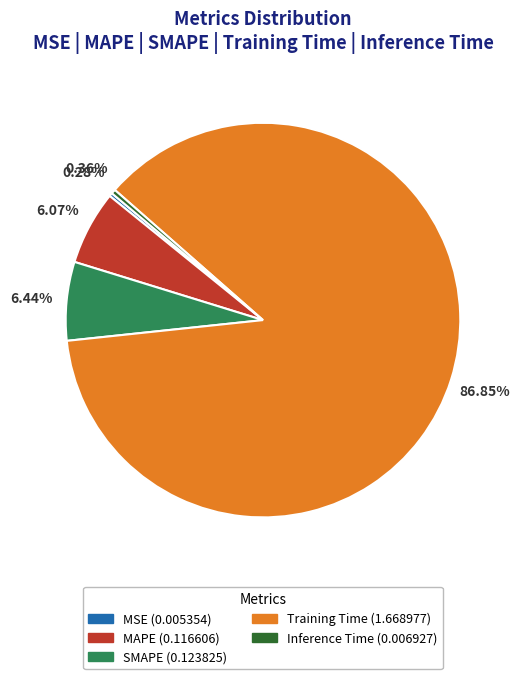

What portion of the pie excludes Training Time?

13.2%